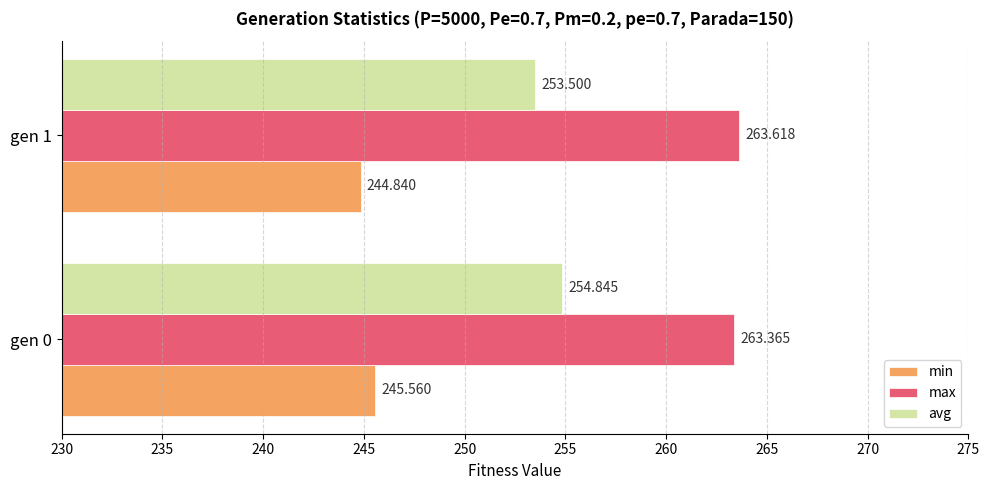

List the series in order of their overall mean, highest first.

max, avg, min